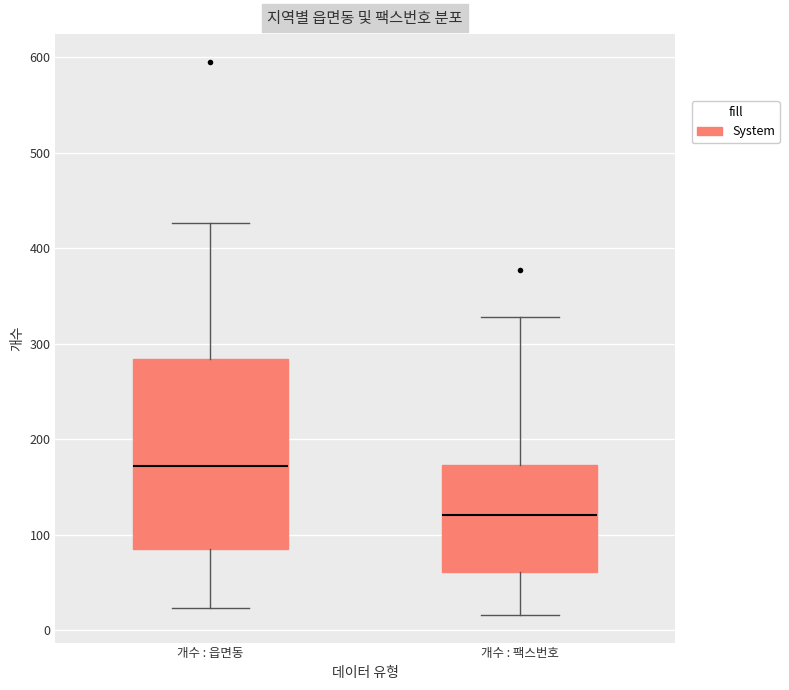

Which box is the tallest, from its lower edge to its upper edge?

개수 : 읍면동